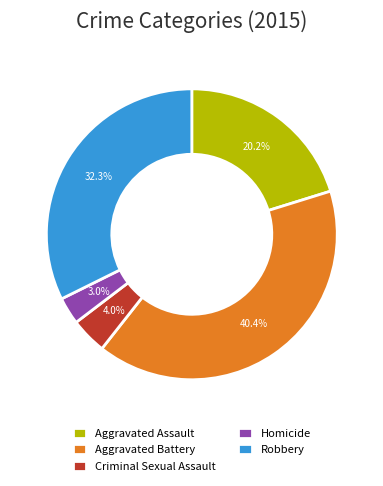

What percentage is the Homicide slice, to the nearest percent?

3%